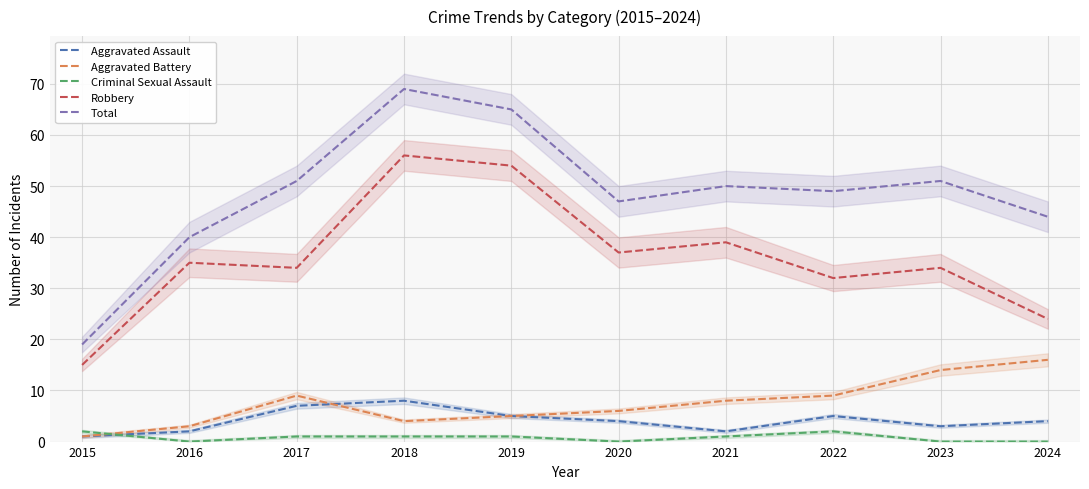

At which category does Aggravated Battery reach its first local valley?

2018